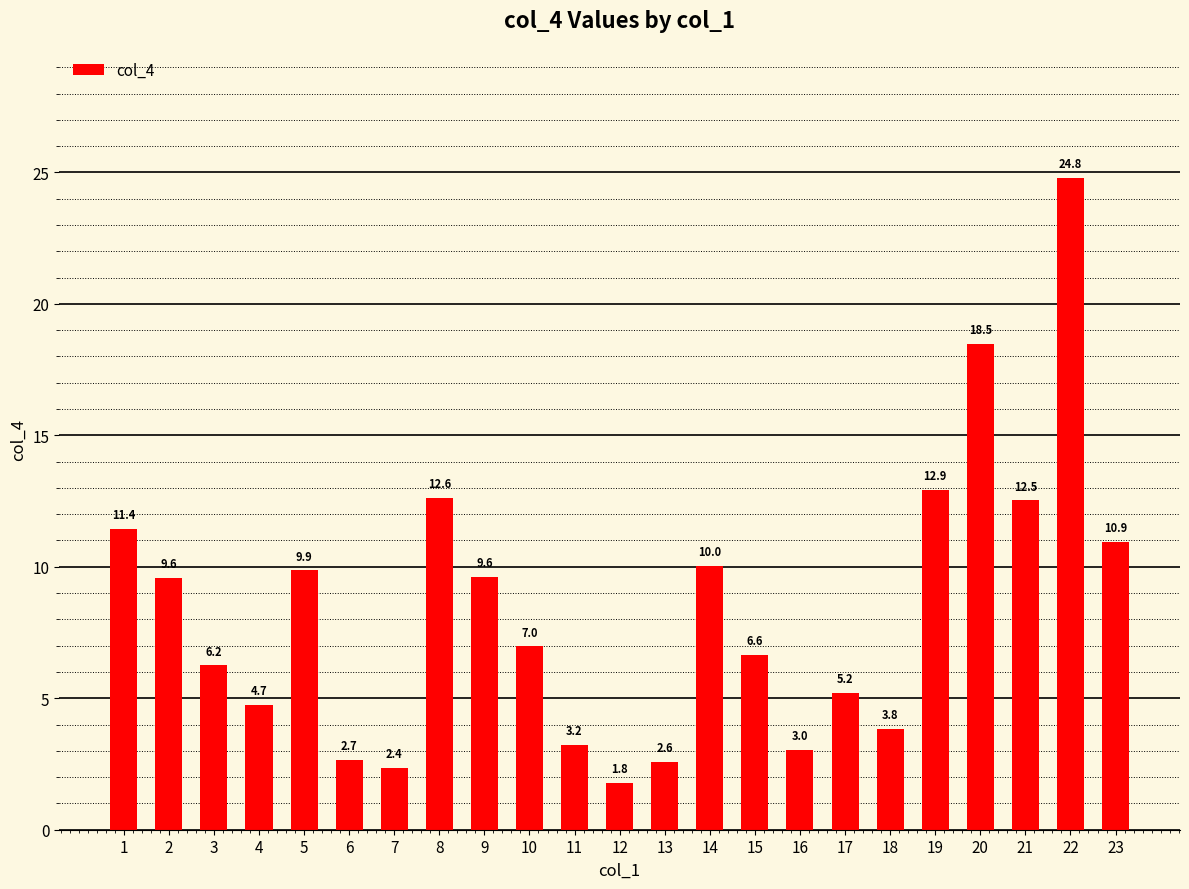

The value at 14 is 16.8. True or false?

False